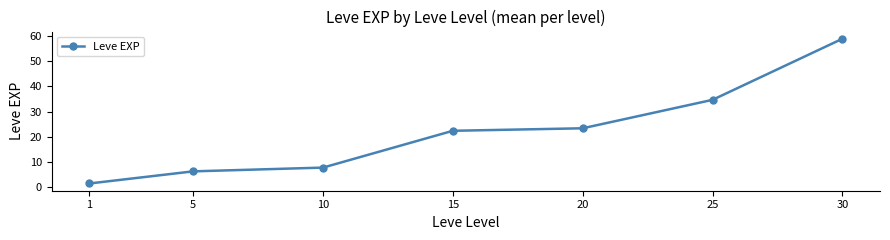

What is the difference between the values at 25 and 20?

11.3